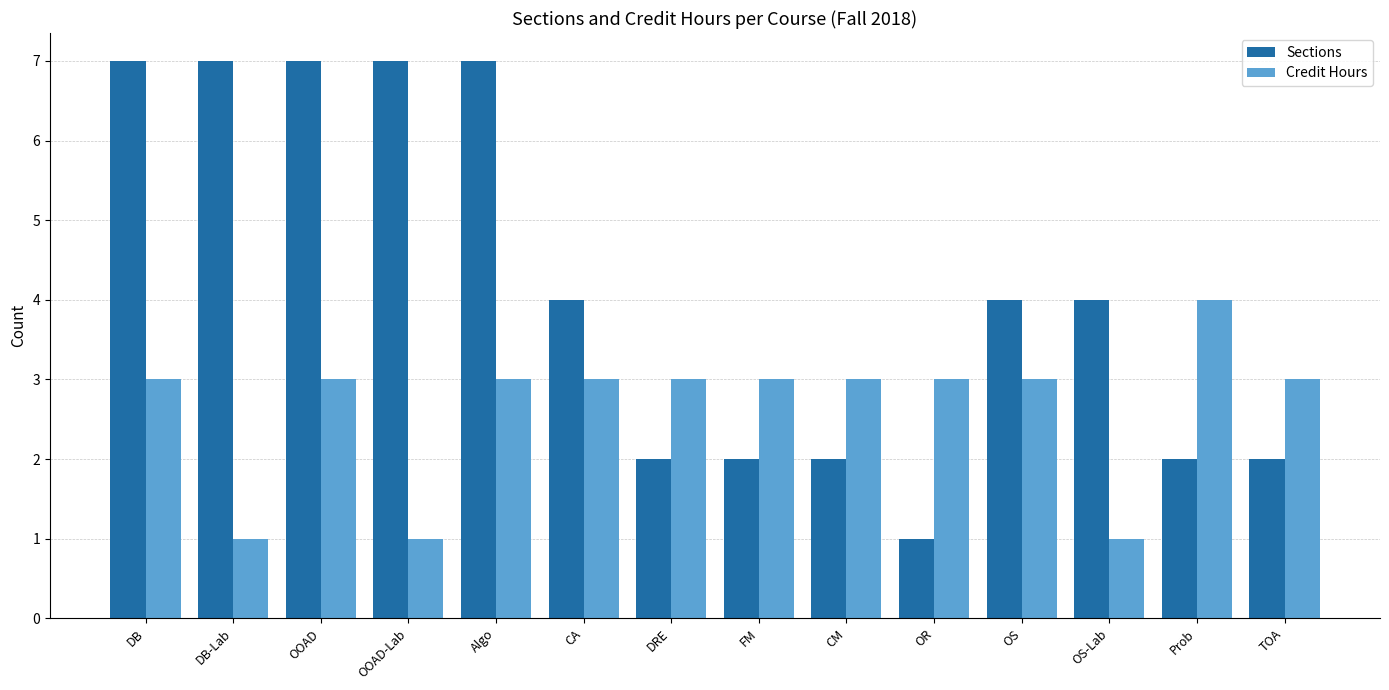

Rank the series by their average value, from highest to lowest.

Sections, Credit Hours